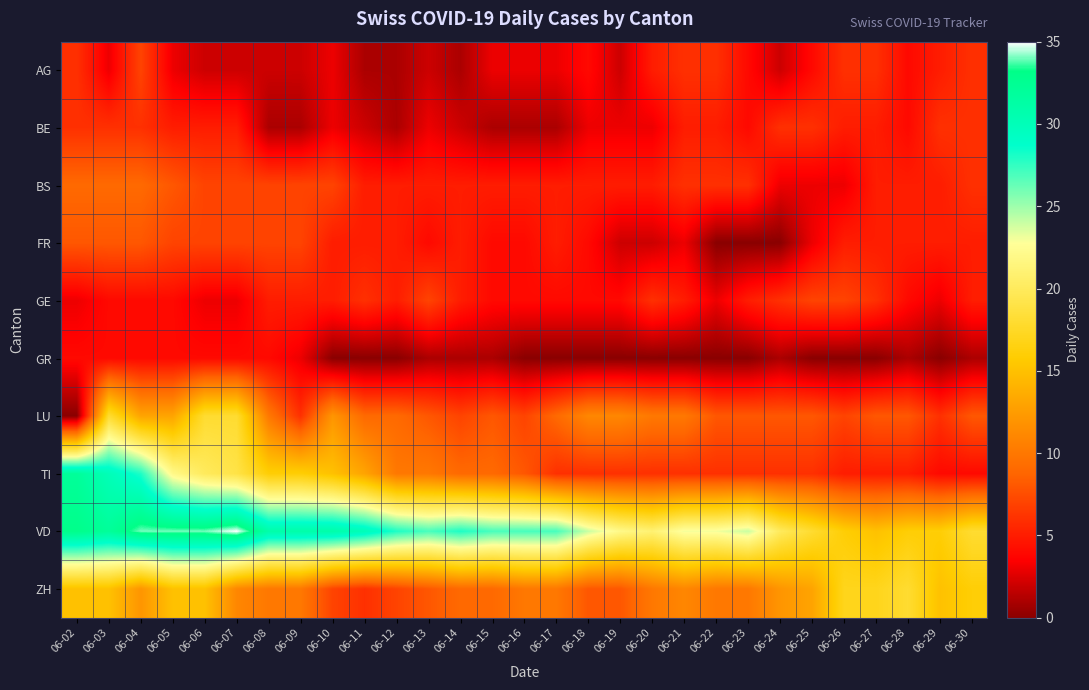

At 06-02, list the series in order from smallest to largest.

LU, GE, GR, AG, BE, FR, BS, ZH, TI, VD